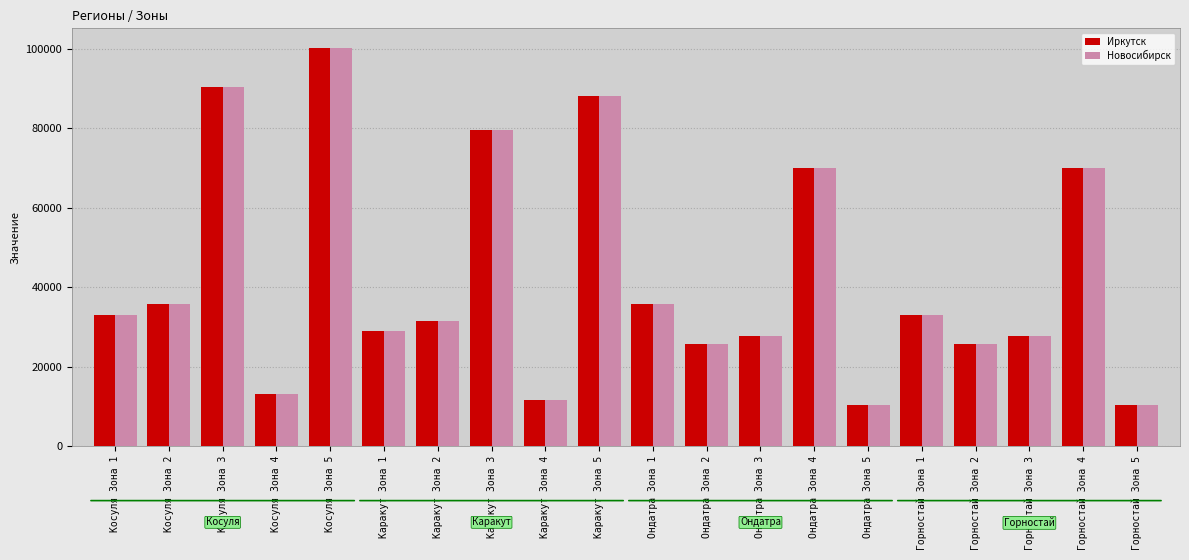

Reading left to right, list all the values displayed in this chart.

Иркутск: Косуля Зона 1=33073	Косуля Зона 2=35880	Косуля Зона 3=90258	Косуля Зона 4=13250	Косуля Зона 5=100097	Каракут Зона 1=29104	Каракут Зона 2=31574	Каракут Зона 3=79427	Каракут Зона 4=11660	Каракут Зона 5=88173	Ондатра Зона 1=35880	Ондатра Зона 2=25612	Ондатра Зона 3=27785	Ондатра Зона 4=69896	Ондатра Зона 5=10261	Горностай Зона 1=33073	Горностай Зона 2=25612	Горностай Зона 3=27785	Горностай Зона 4=69896	Горностай Зона 5=10261
Новосибирск: Косуля Зона 1=33073	Косуля Зона 2=35880	Косуля Зона 3=90258	Косуля Зона 4=13250	Косуля Зона 5=100097	Каракут Зона 1=29104	Каракут Зона 2=31574	Каракут Зона 3=79427	Каракут Зона 4=11660	Каракут Зона 5=88173	Ондатра Зона 1=35880	Ондатра Зона 2=25612	Ондатра Зона 3=27785	Ондатра Зона 4=69896	Ондатра Зона 5=10261	Горностай Зона 1=33073	Горностай Зона 2=25612	Горностай Зона 3=27785	Горностай Зона 4=69896	Горностай Зона 5=10261